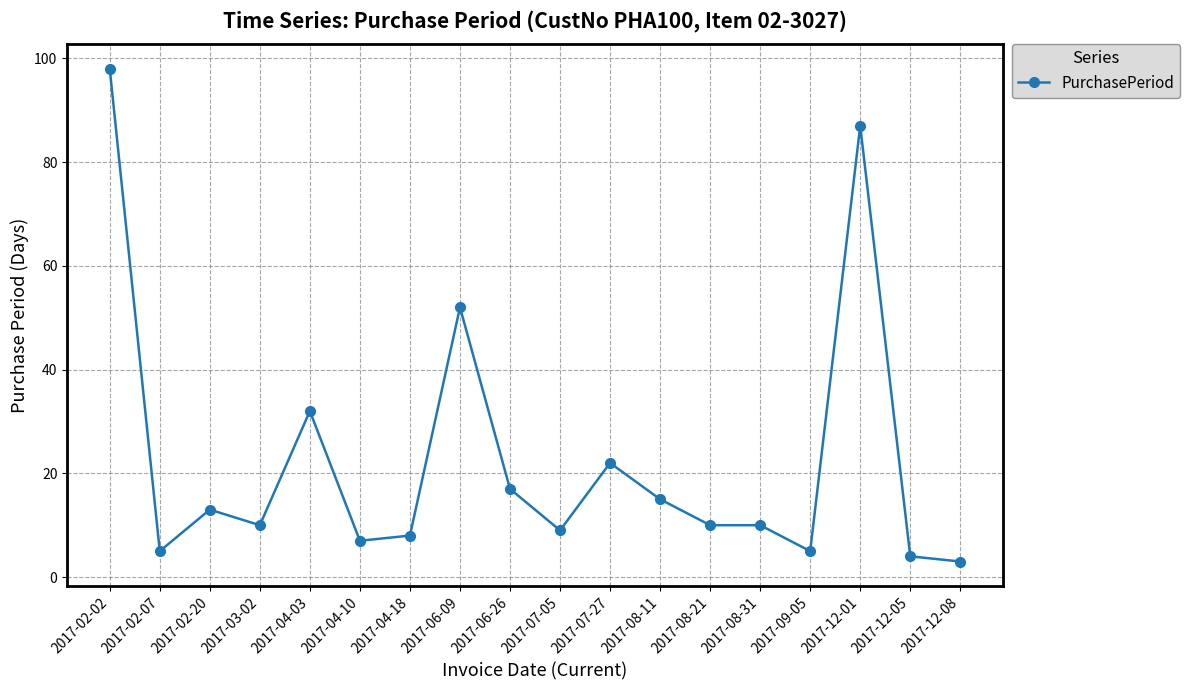

What is the label of the 5th point from the left?

2017-04-03